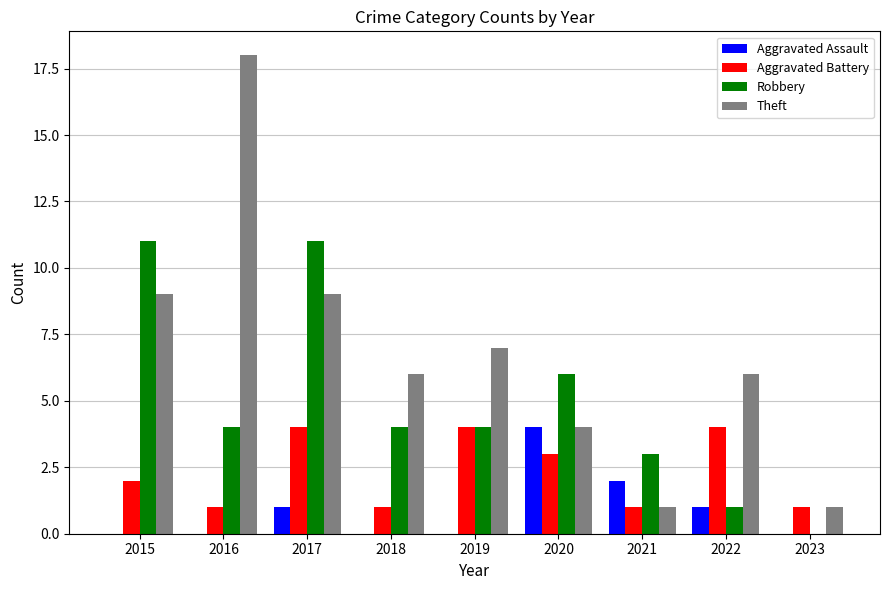

What is the sum of the Aggravated Battery values at 2020 and 2021?

4